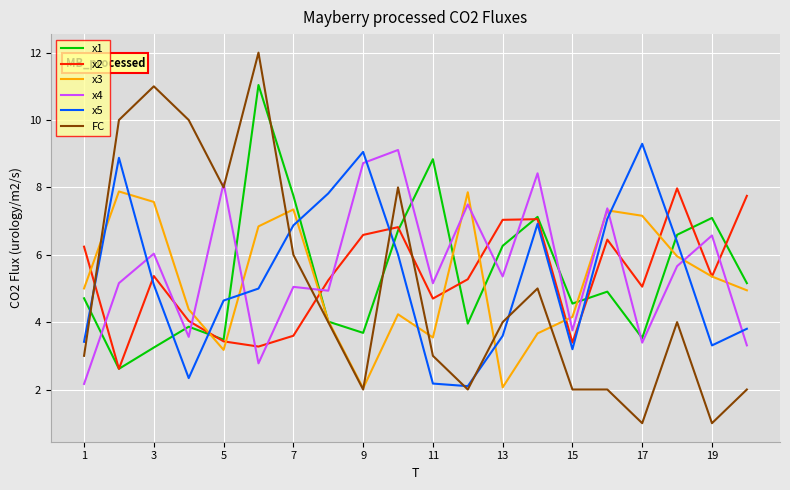

Which series has the widest spread of values?

FC